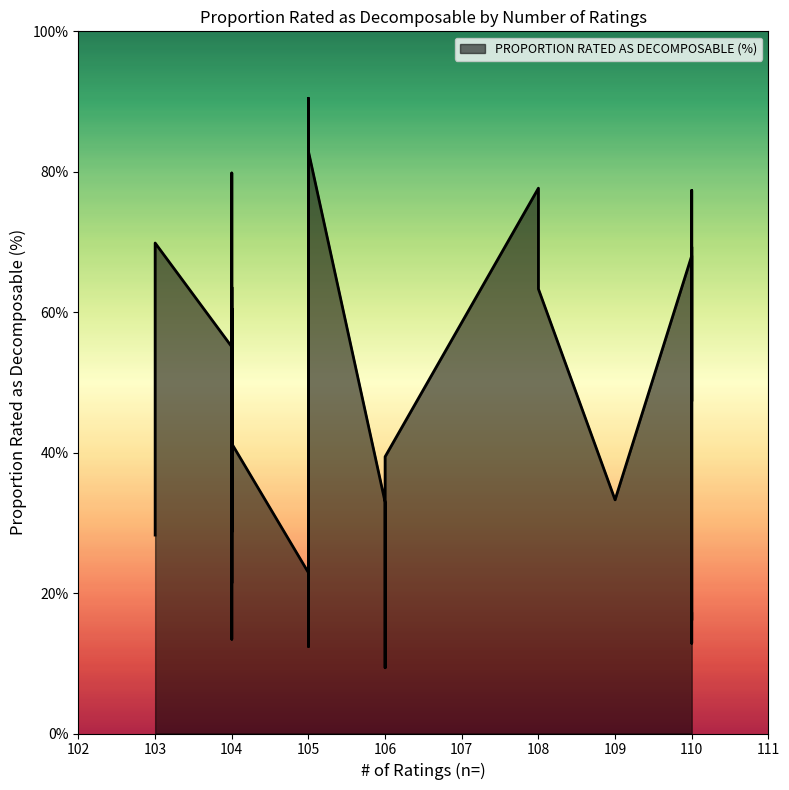

Rank the categories by value from lowest to highest.

28, 18, 7, 16, 38, 39, 26, 29, 6, 1, 5, 3, 21, 12, 36, 33, 30, 34, 11, 15, 19, 9, 32, 24, 20, 2, 22, 35, 4, 0, 8, 17, 23, 14, 27, 25, 13, 10, 37, 31